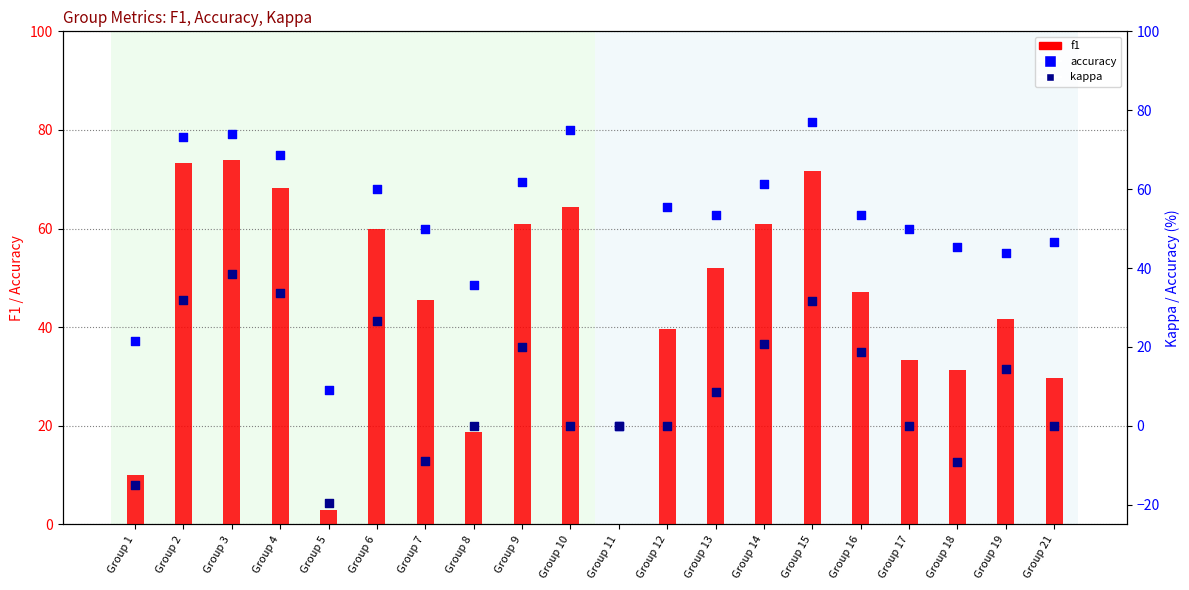

Which series has the widest spread of Y values?

accuracy